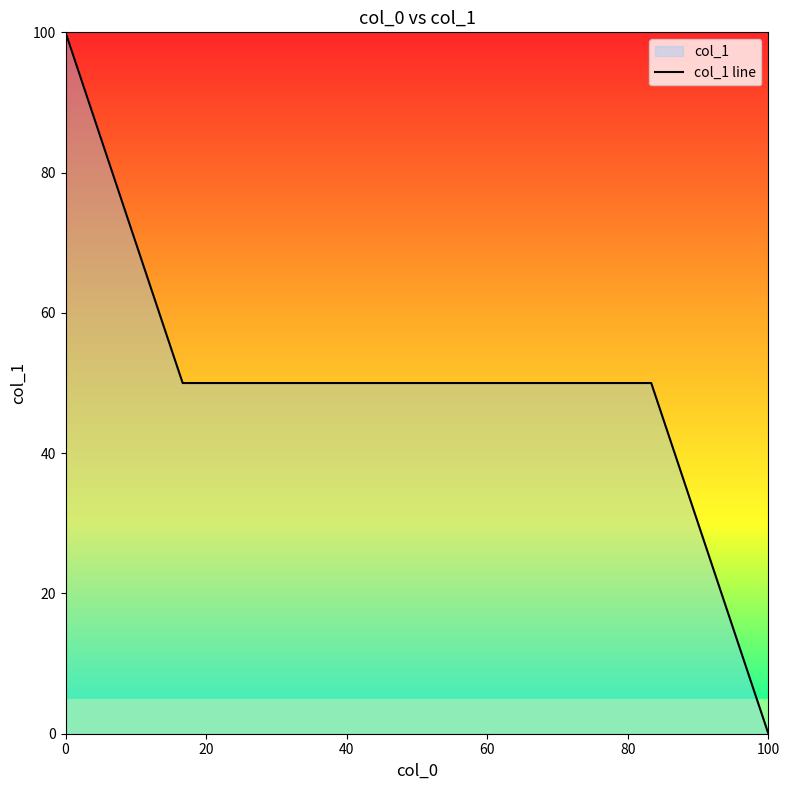

What is the average value?

50